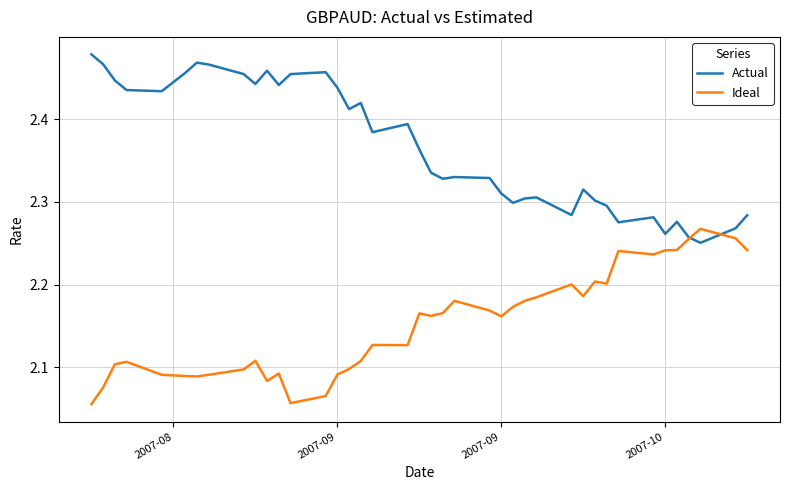

True or false: Ideal and Actual intersect in this chart.

True